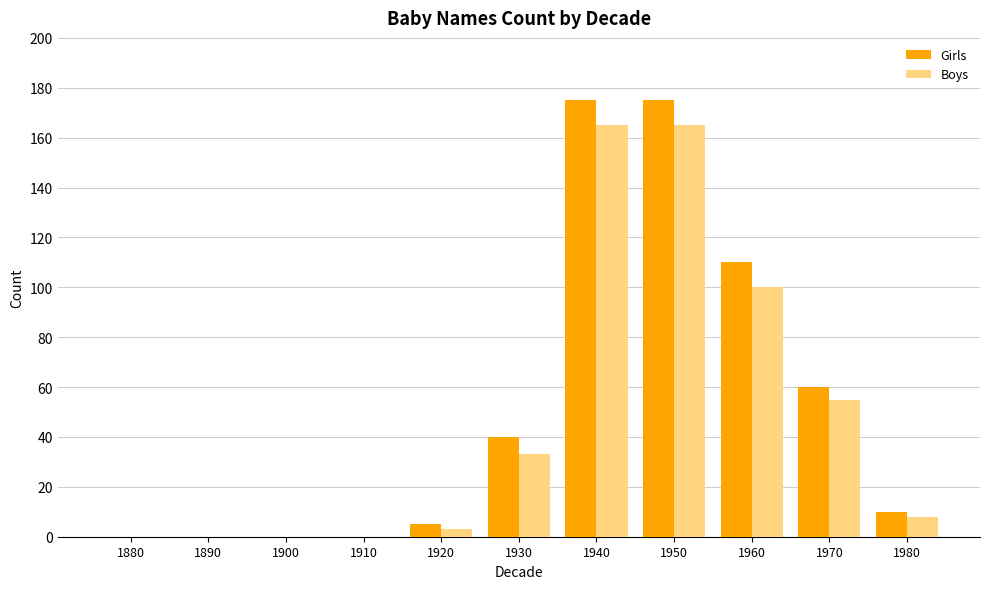

Read the Boys value at 1920.

3